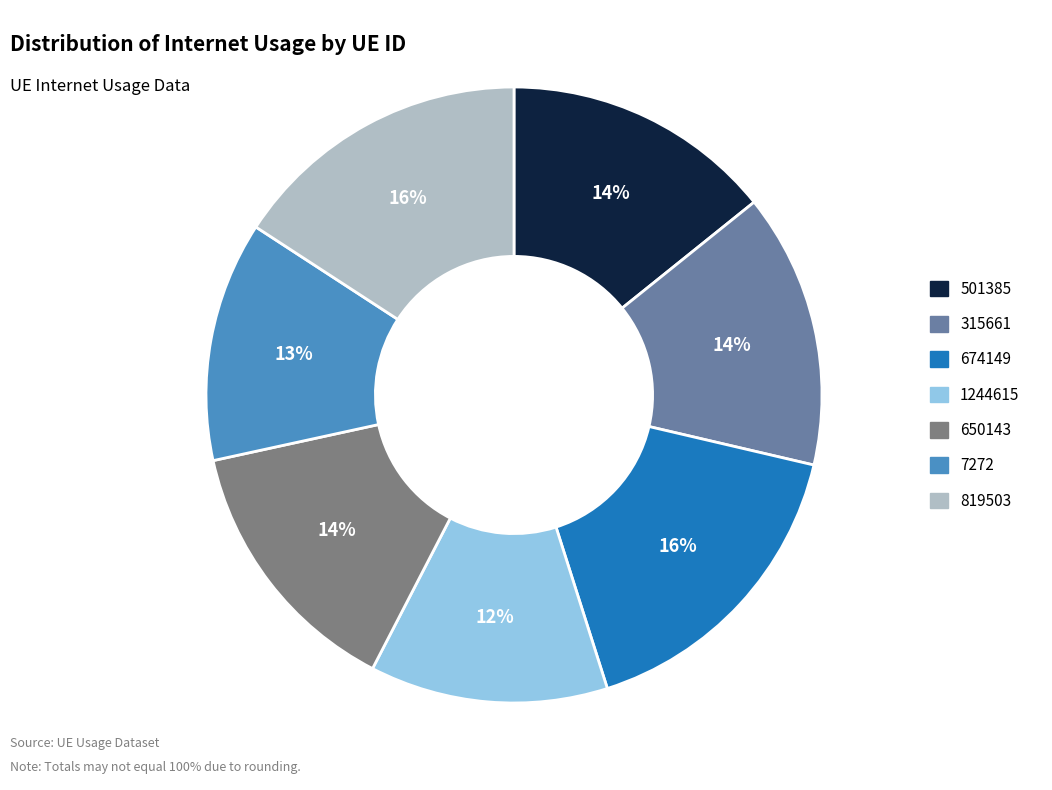

Combined, do 674149 and 501385 account for over 50%?

No